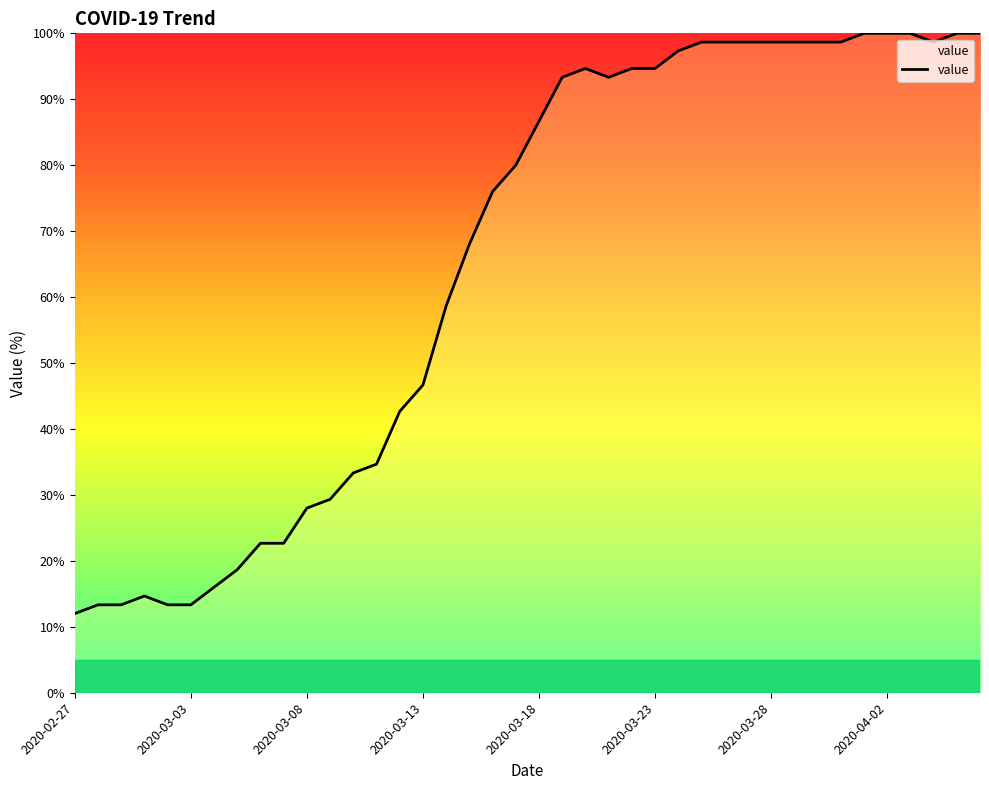

How many values exceed 86?

20